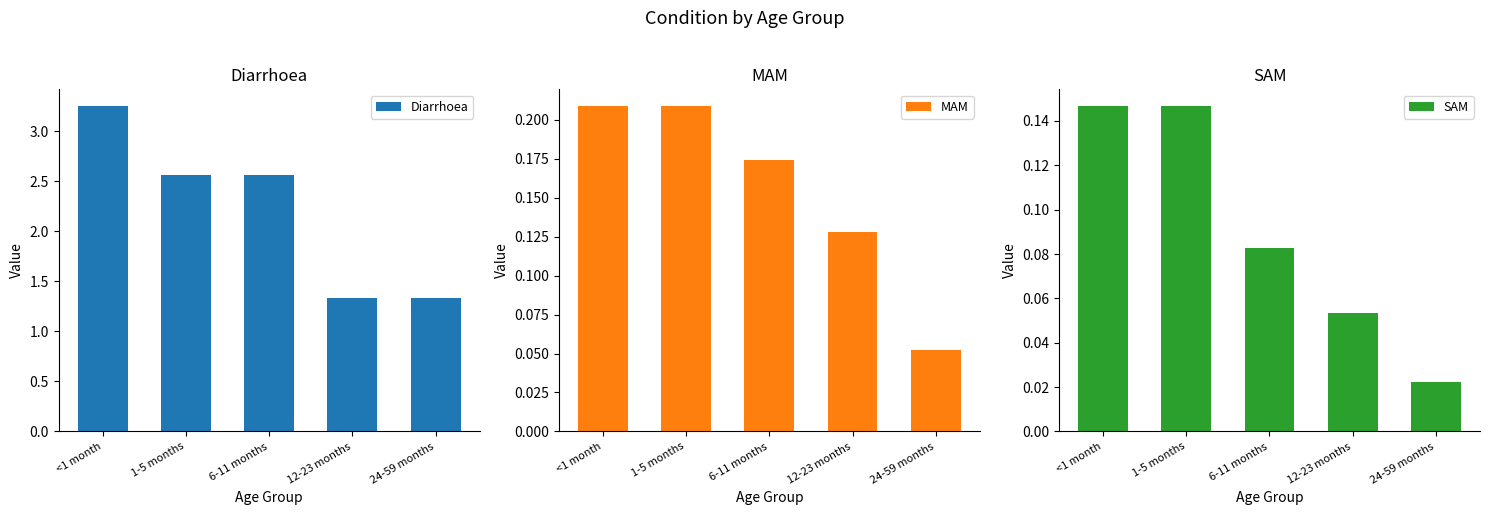

Count the number of categories in the chart.

5